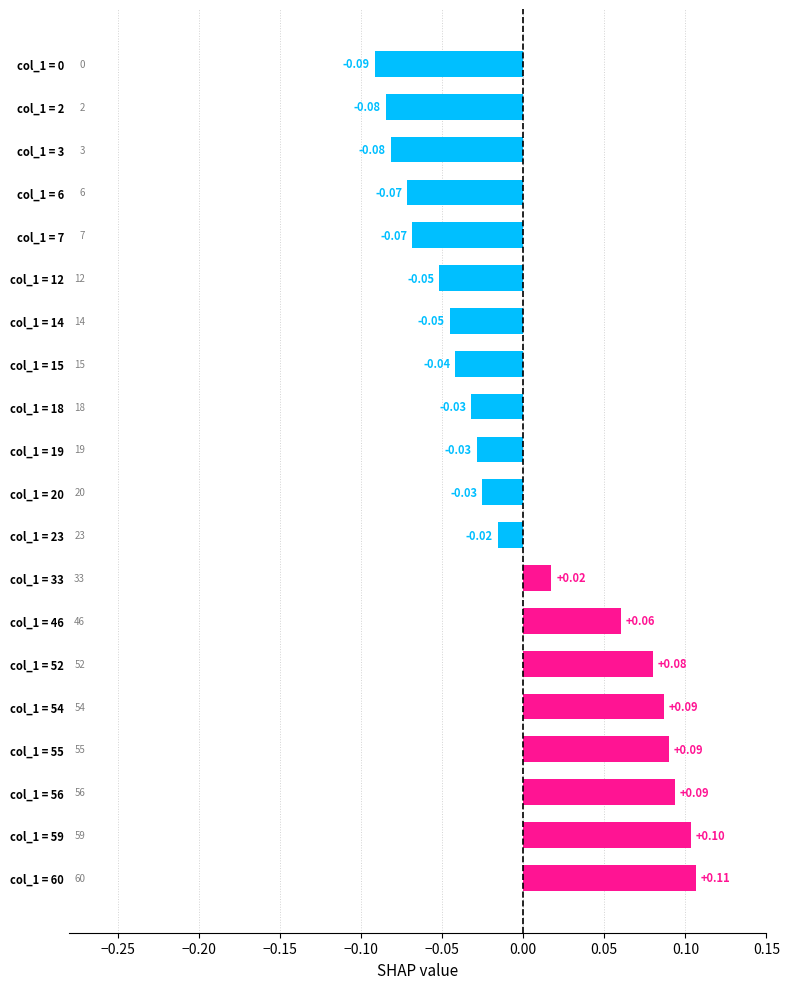

How many bars are there in total?

20